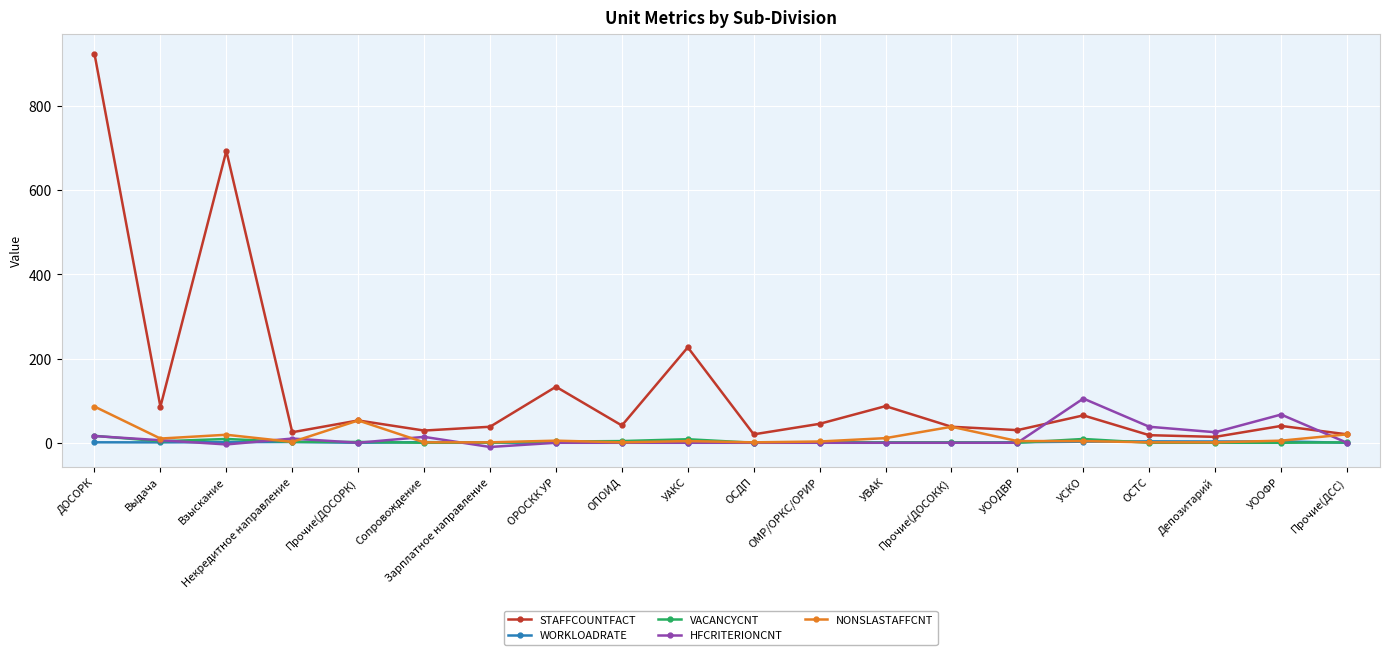

At which category does the chart reach its peak across all series?

ДОСОРК